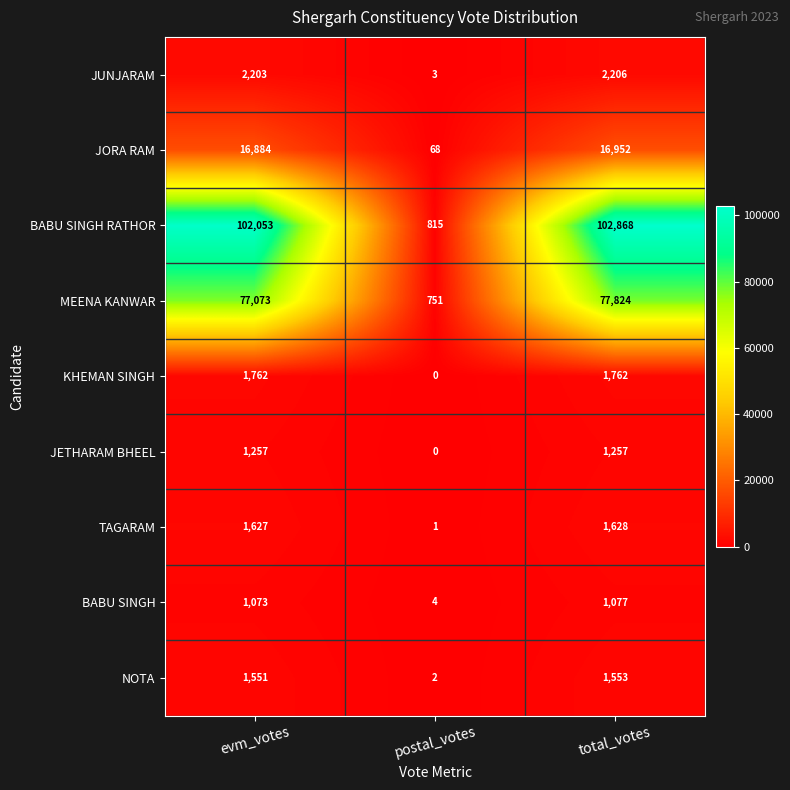

At which label is BABU SINGH closest to 540?

evm_votes